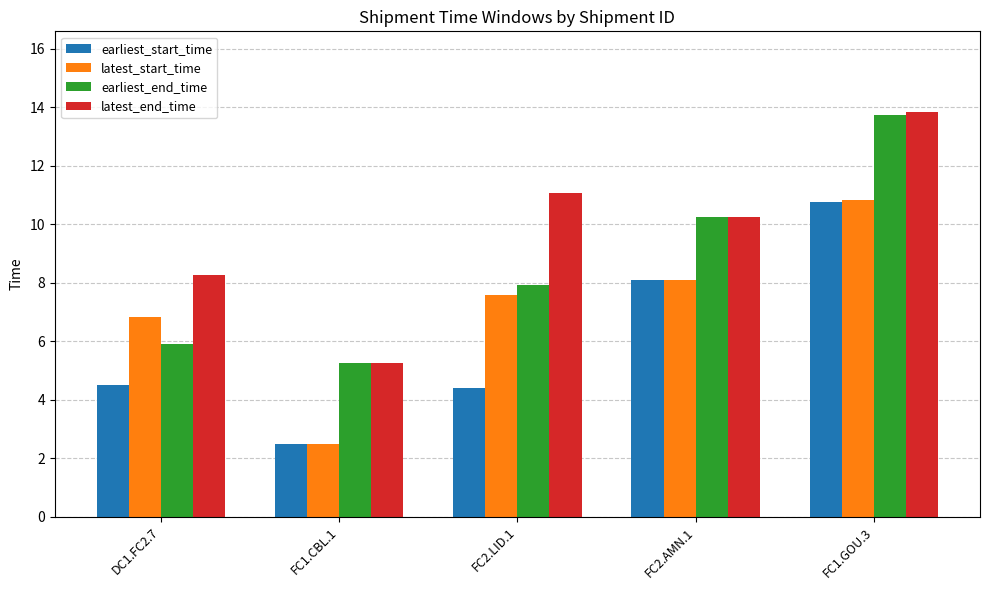

What is the smallest value displayed?

2.5